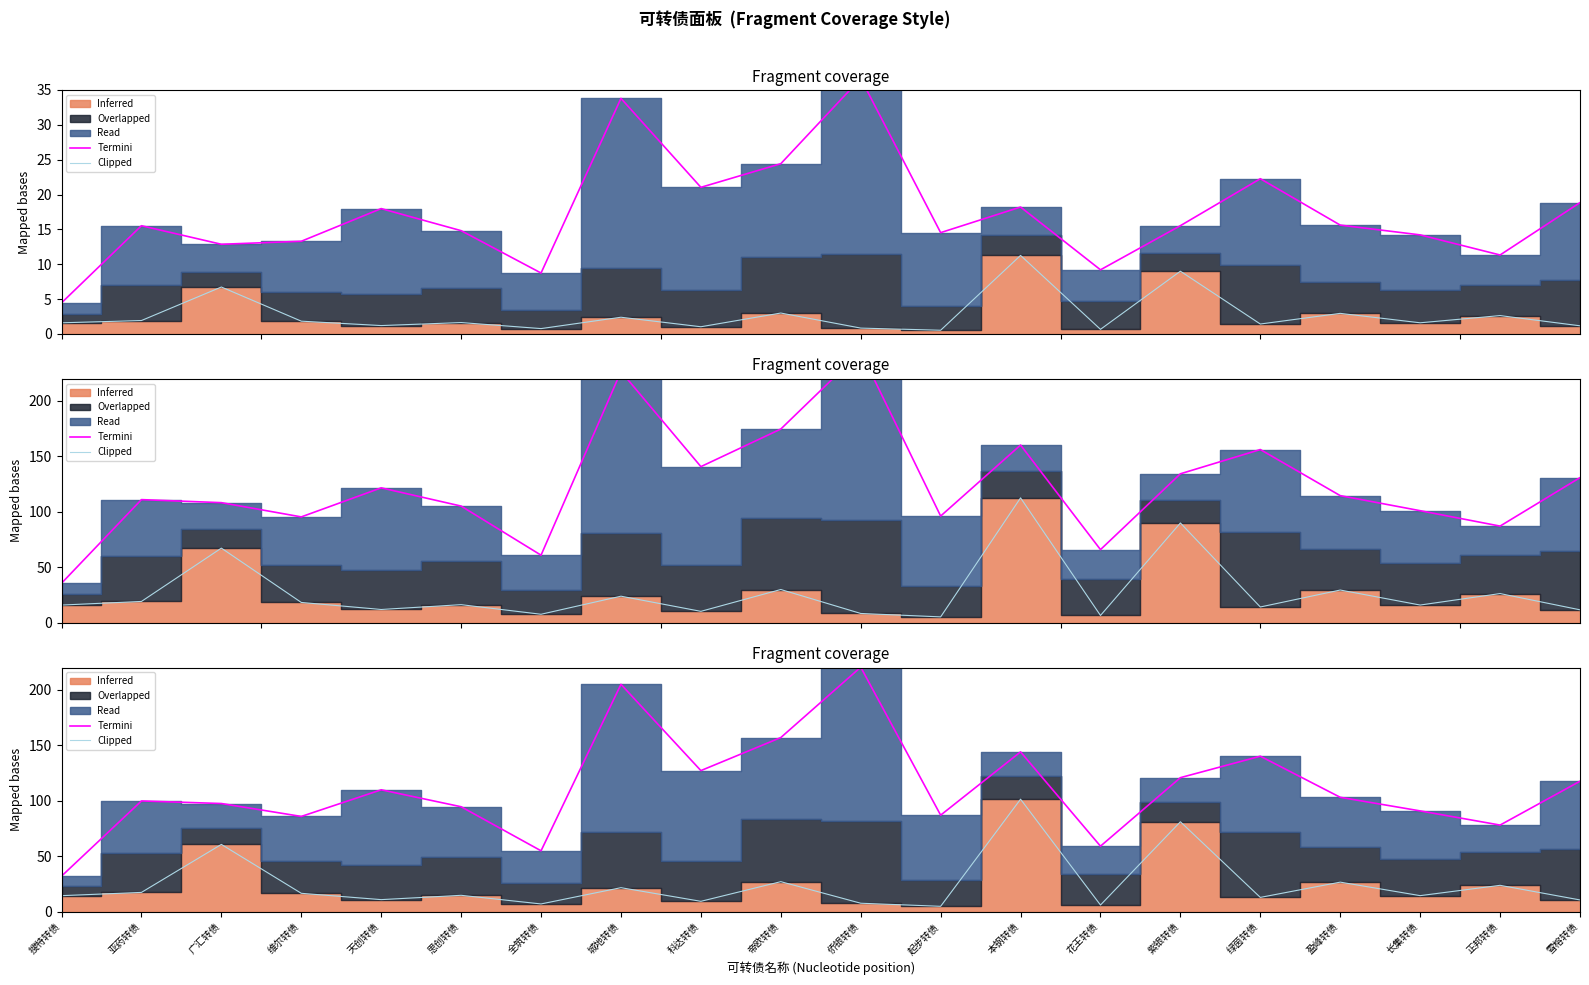

True or false: 剩余规模边界 and Termini cross at least once.

False